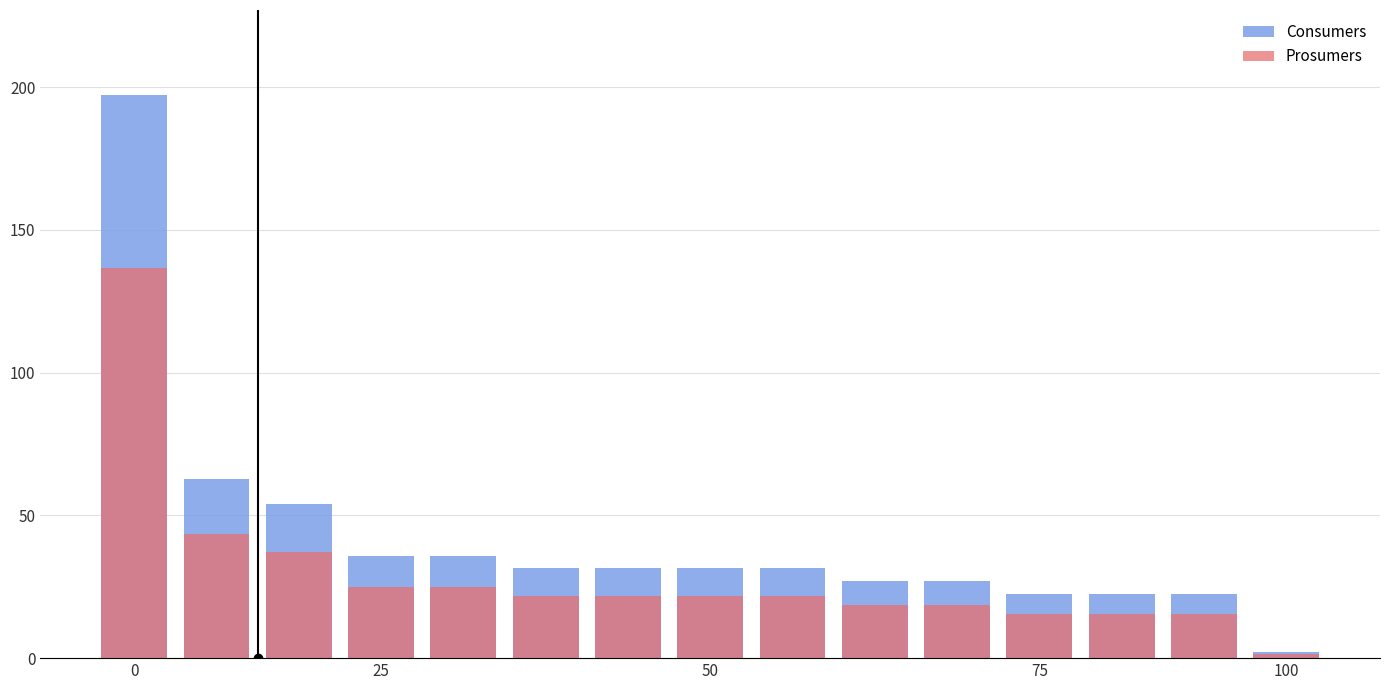

How many bars are there in total?

30